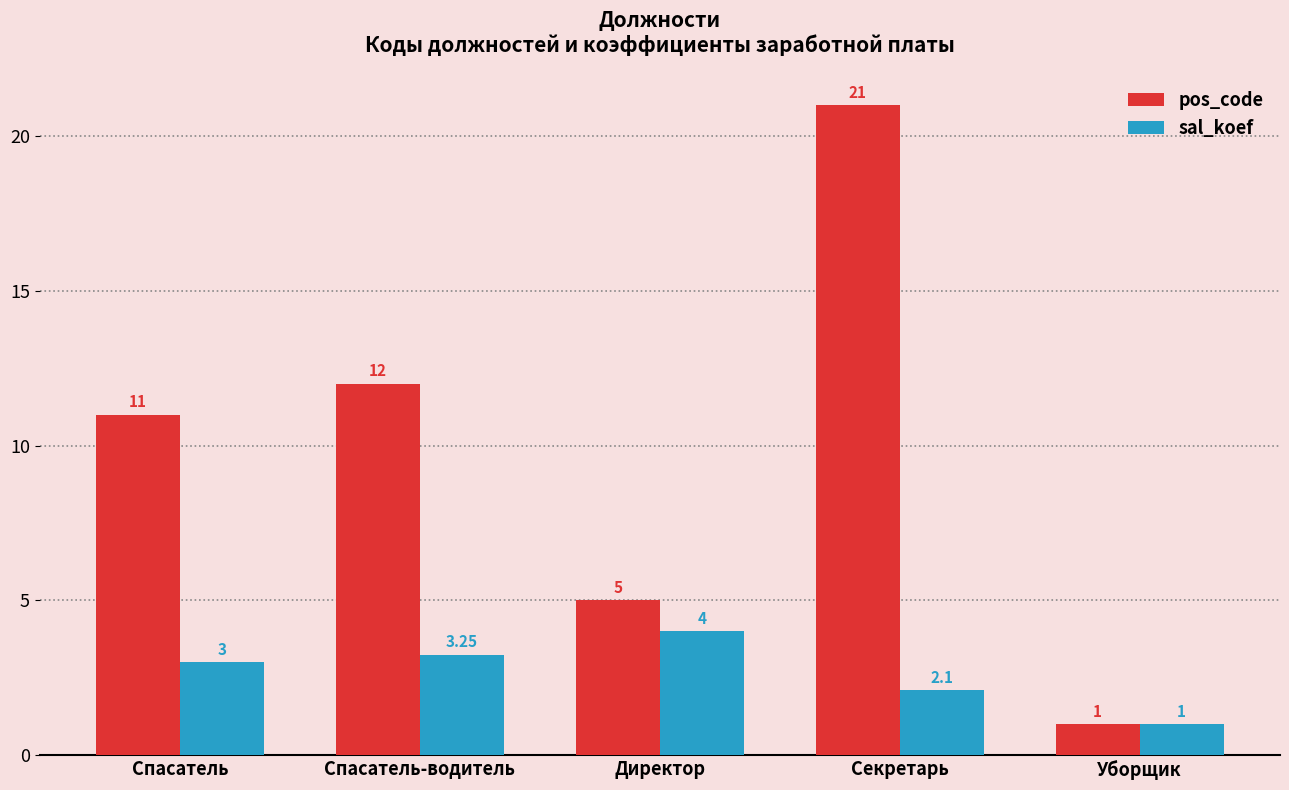

Rank the categories by pos_code value from lowest to highest.

Уборщик, Директор, Спасатель, Спасатель-водитель, Секретарь